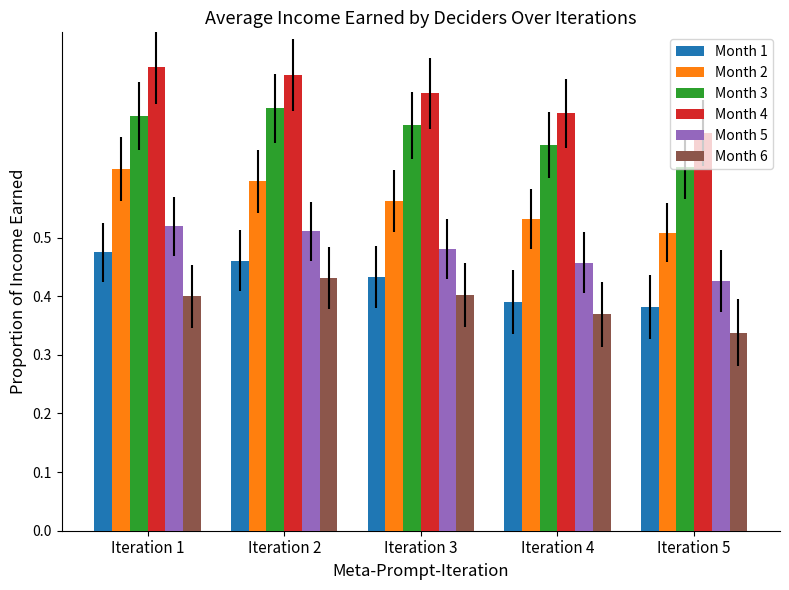

Which series has the widest spread of values?

Month 4